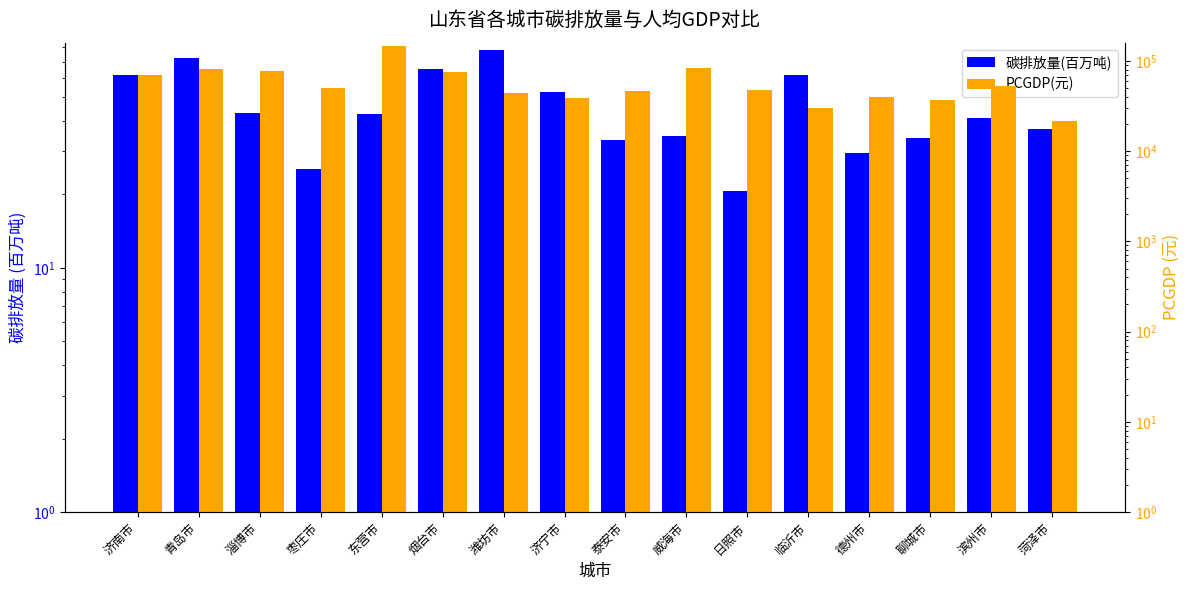

Reading left to right, what are all the values shown in this chart?

碳排放量(百万吨): 济南市=61.5	青岛市=72.7	淄博市=43.3	枣庄市=25.5	东营市=42.5	烟台市=65.0	潍坊市=78.2	济宁市=52.8	泰安市=33.5	威海市=34.7	日照市=20.6	临沂市=61.4	德州市=29.6	聊城市=34.2	滨州市=41.2	菏泽市=37.2
PCGDP(元): 济南市=69121.5	青岛市=82337.6	淄博市=77680.2	枣庄市=50501.8	东营市=144777.6	烟台市=75633.0	潍坊市=43537.2	济宁市=39094.5	泰安市=46067.2	威海市=83569.6	日照市=47721.5	临沂市=29757.9	德州市=39612.0	聊城市=36427.0	滨州市=52464.7	菏泽市=21436.1